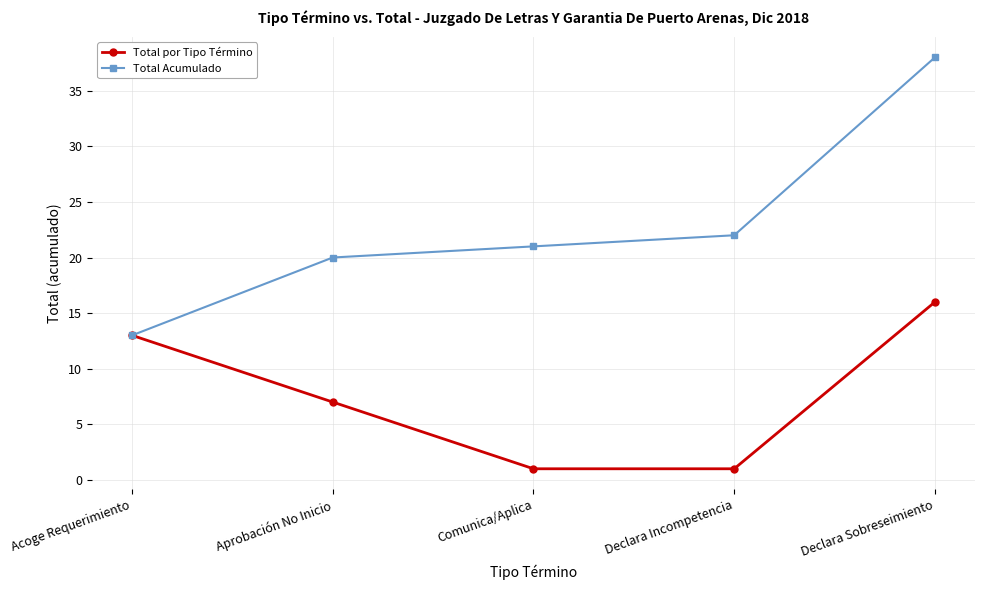

True or false: Total por Tipo Término has more than 0 points higher than both neighbors.

False